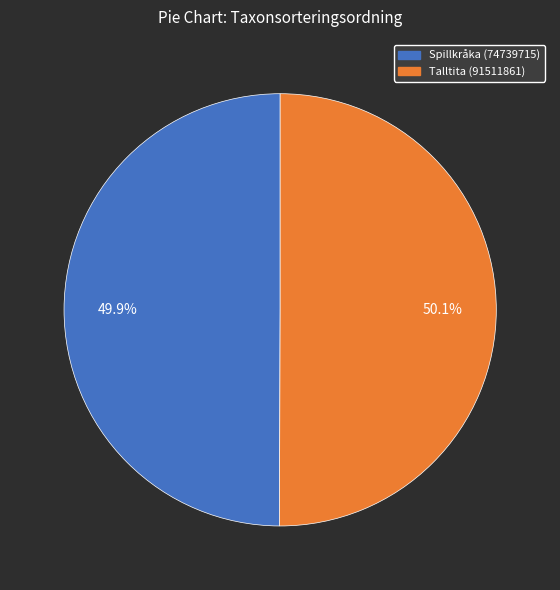

What is the ratio of the value at Talltita (91511861) to the value at Spillkråka (74739715)?

1.0